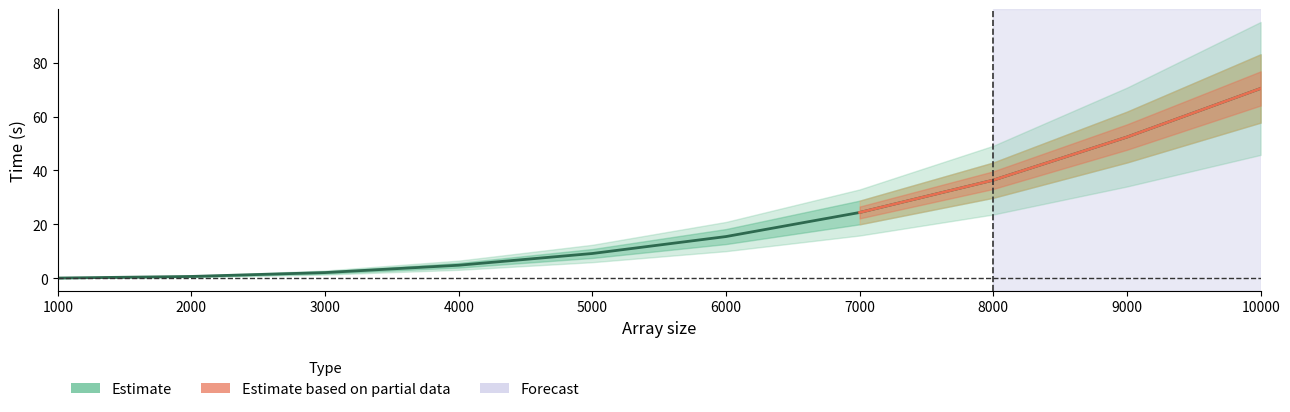

What is the value of the 5th point from the left?

9.2